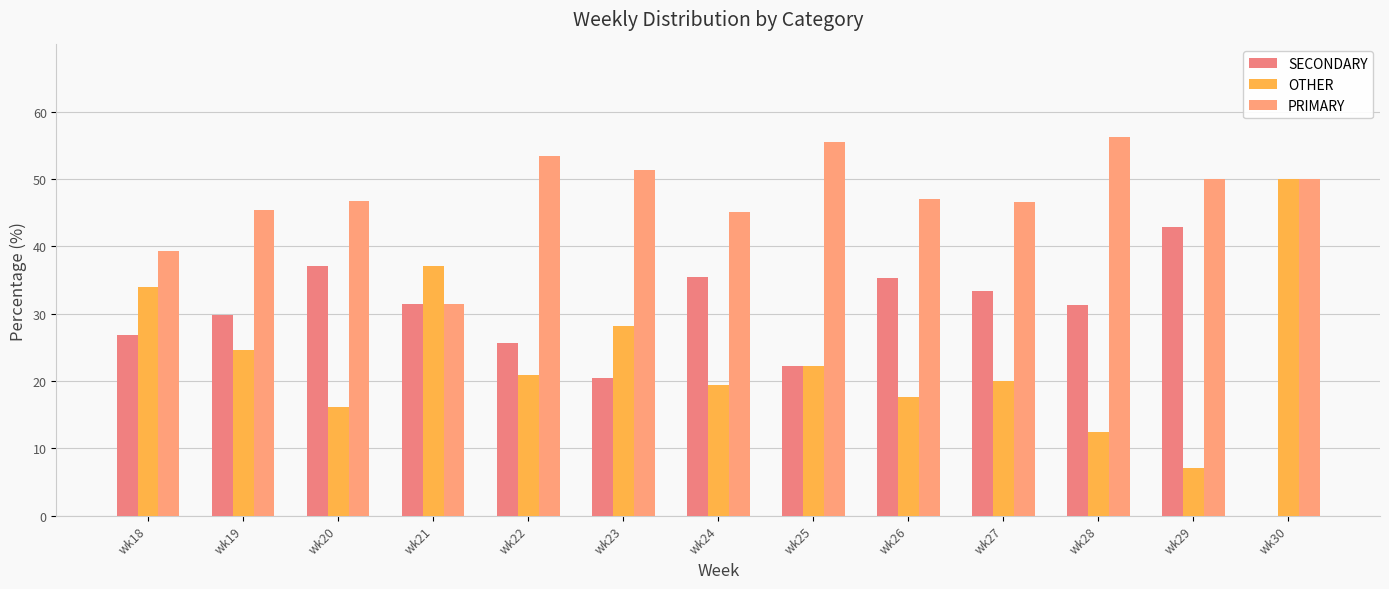

Which category has the highest value in the PRIMARY series?

wk28